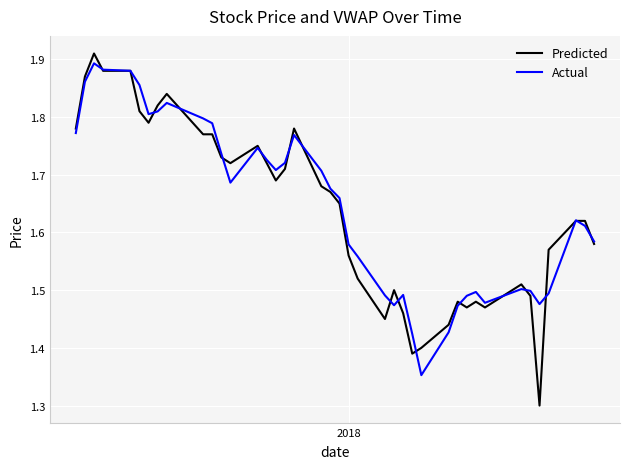

In Actual, how many points are higher than both neighbors (excluding endpoints)?

8